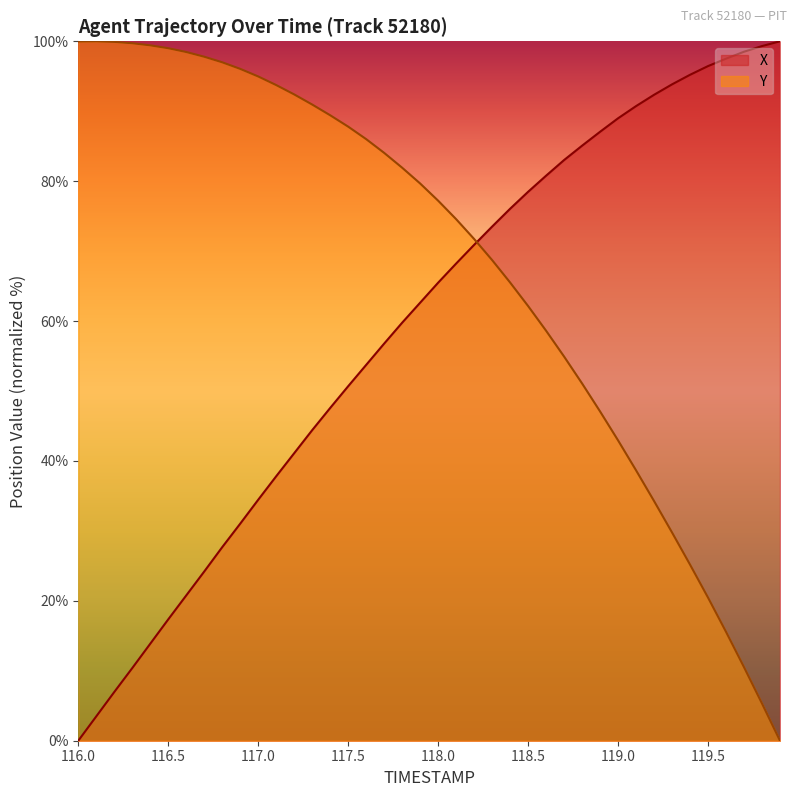

Count the number of data series in this chart.

2